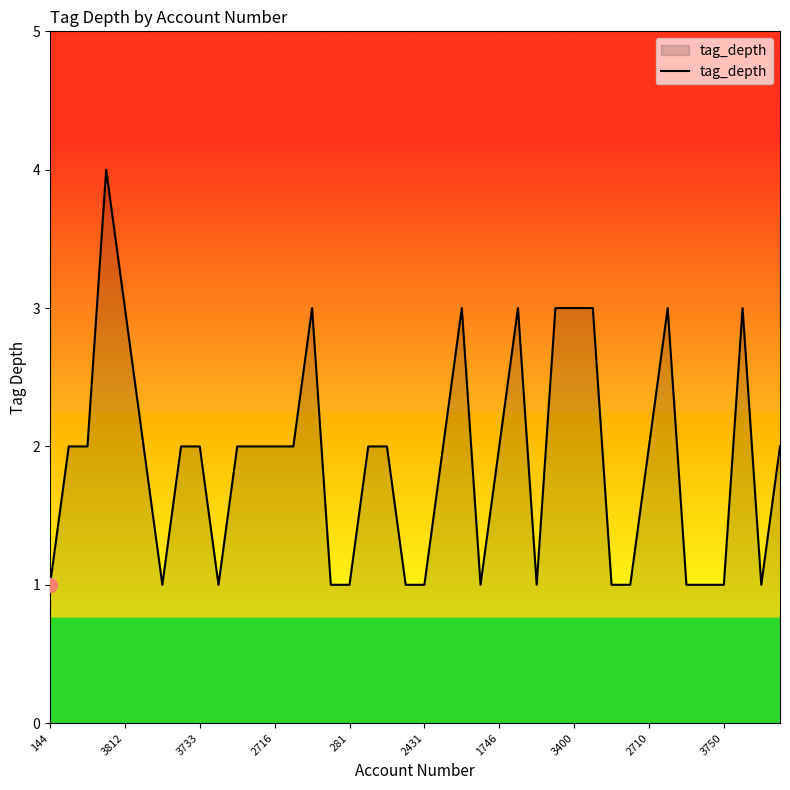

What is the greatest value displayed?

4